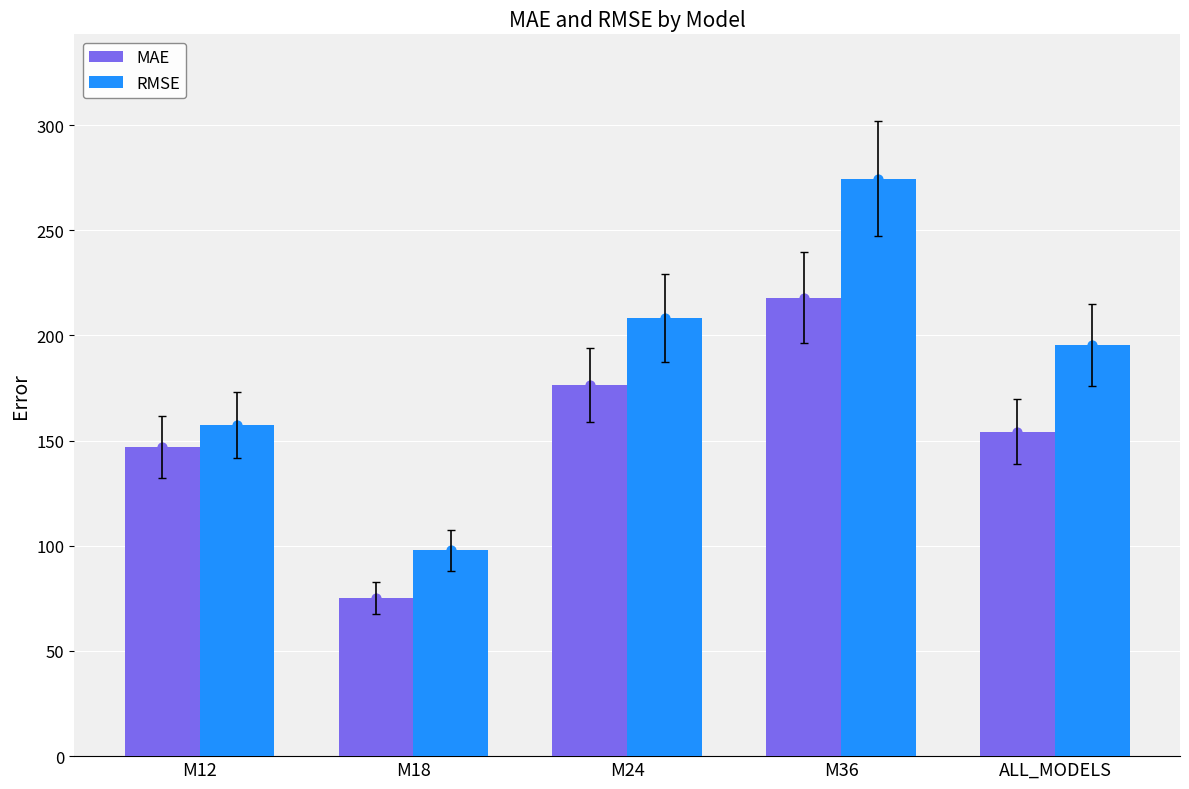

What are all the series names shown in the legend?

MAE, RMSE